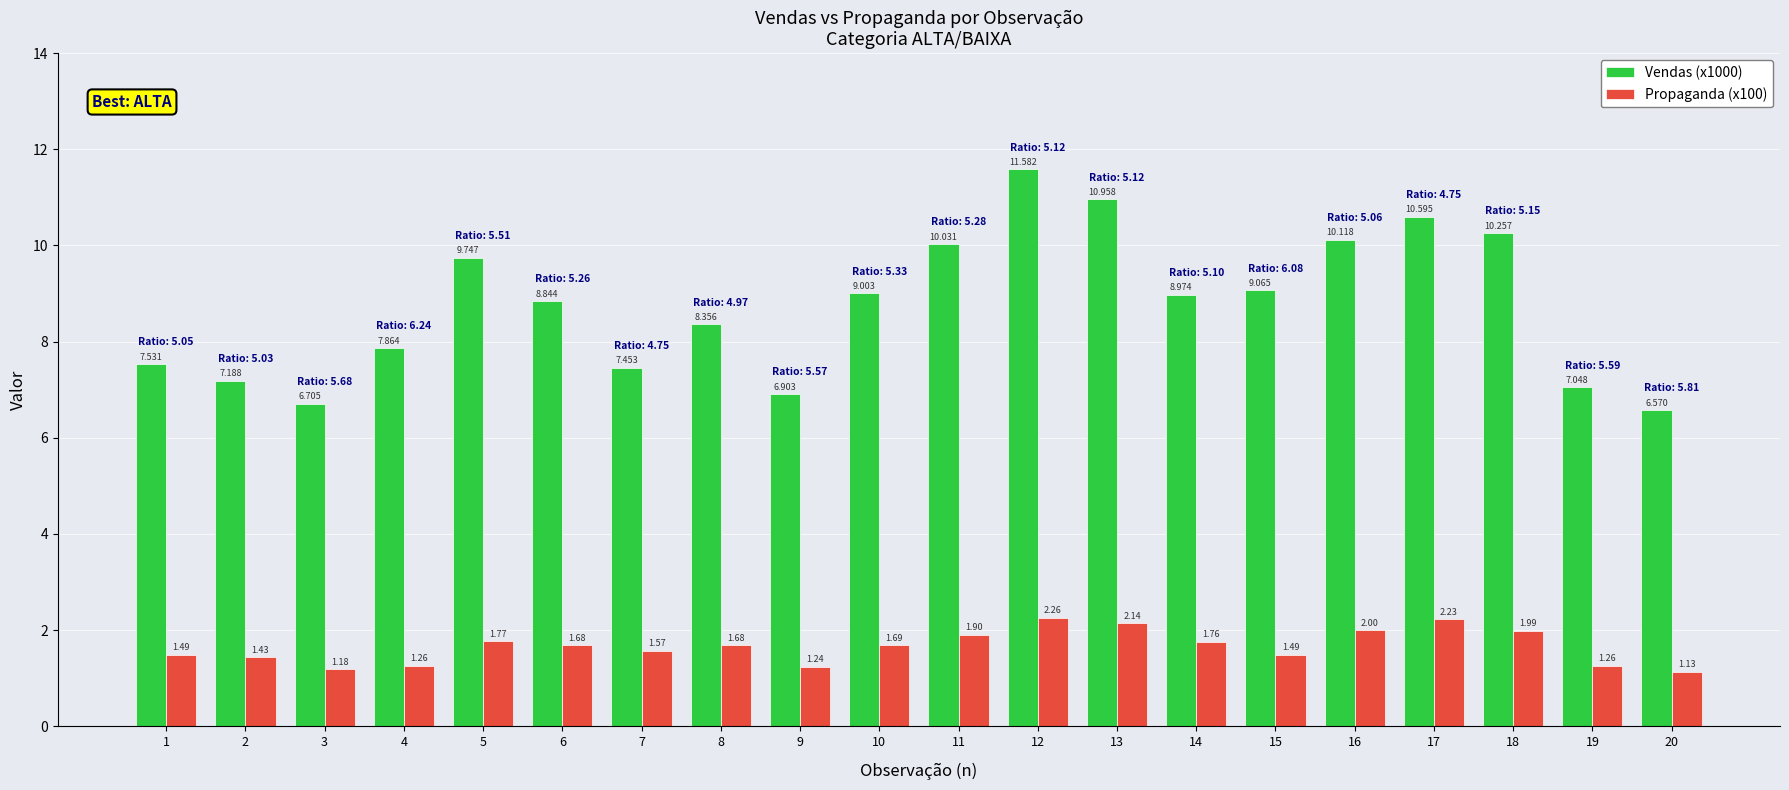

The value of Propaganda (x100) at 2 is 0.6. True or false?

False